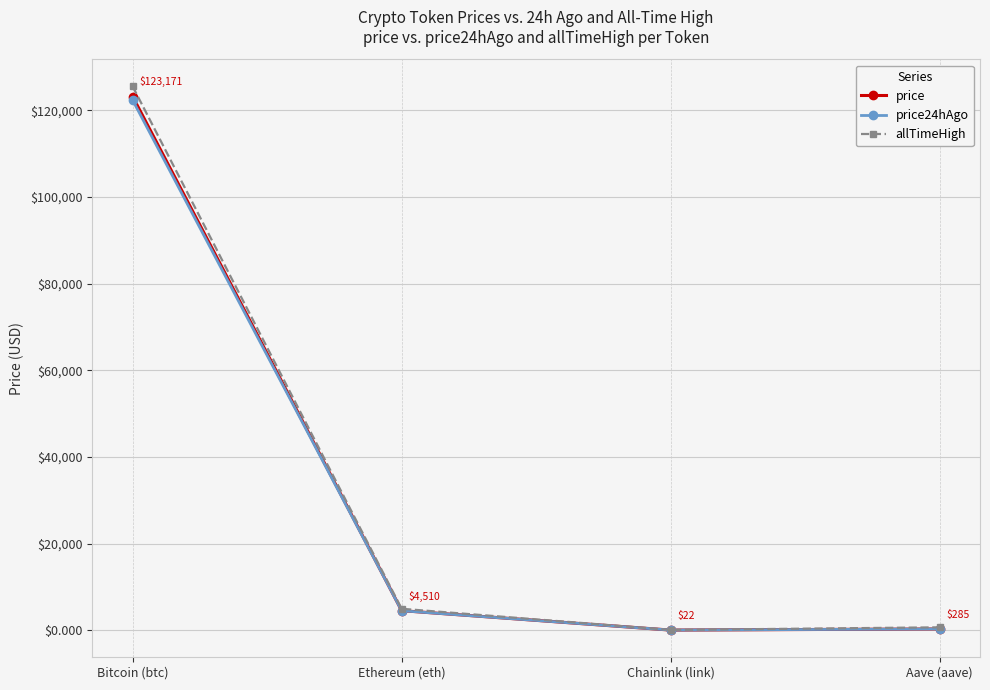

Is the value of price24hAgo at Bitcoin (btc) greater than the value of allTimeHigh at Ethereum (eth)?

Yes